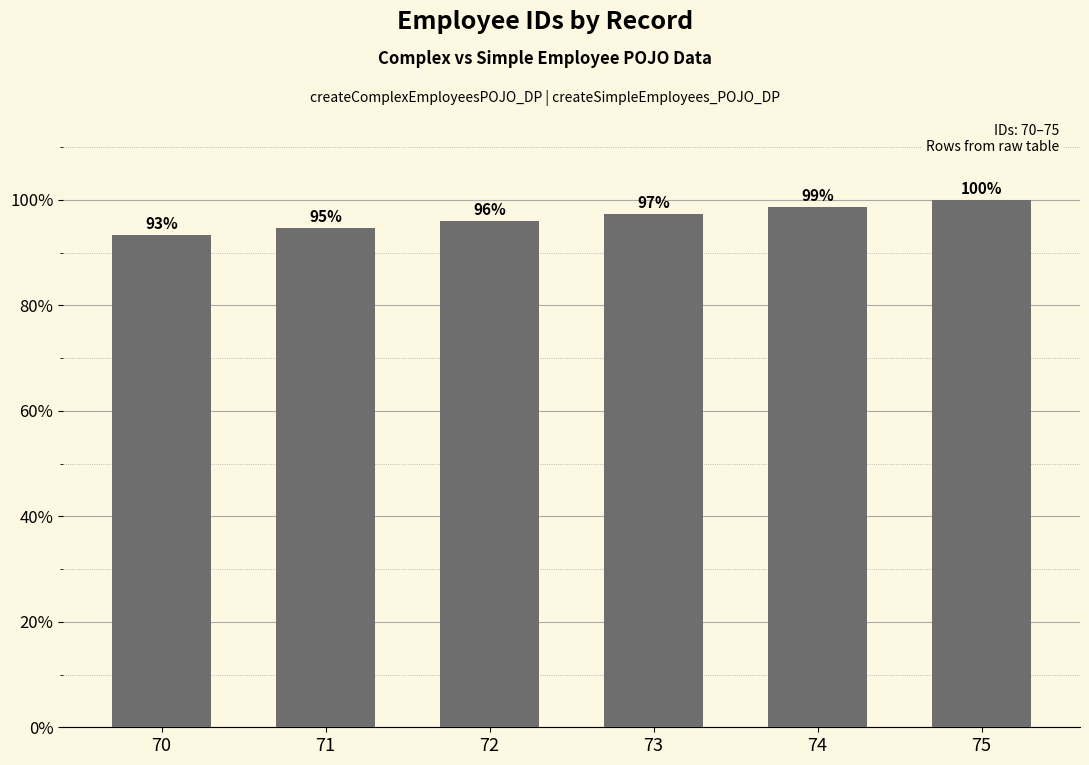

Does the chart contain stacked bars?

No